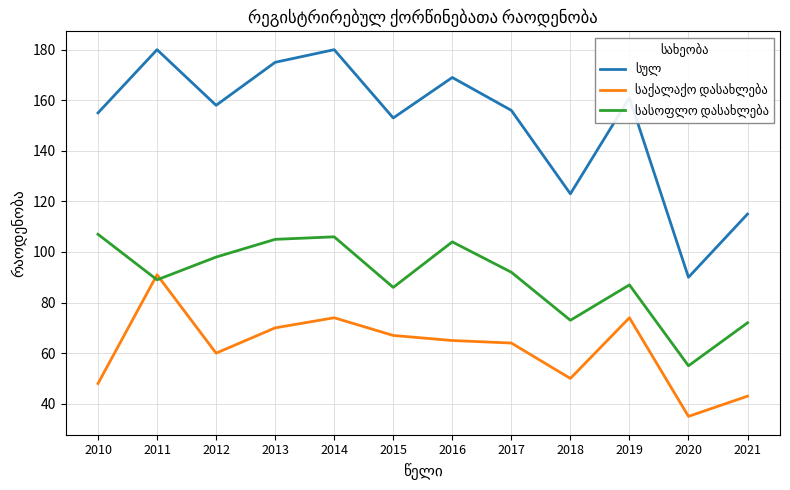

What is the spread (max minus min) of values at 2014?

106